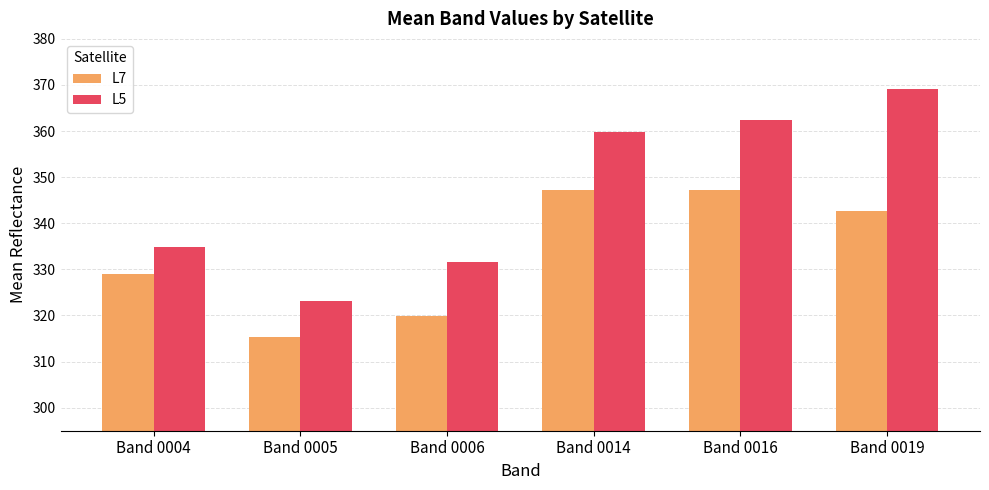

Where is L5 nearest to the value 346?

Band 0004